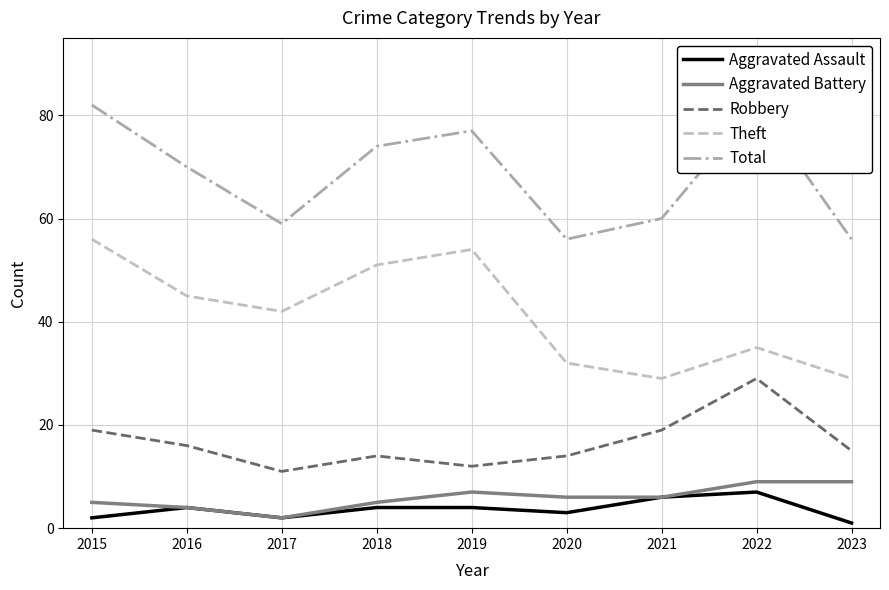

How many series are shown in this chart?

5